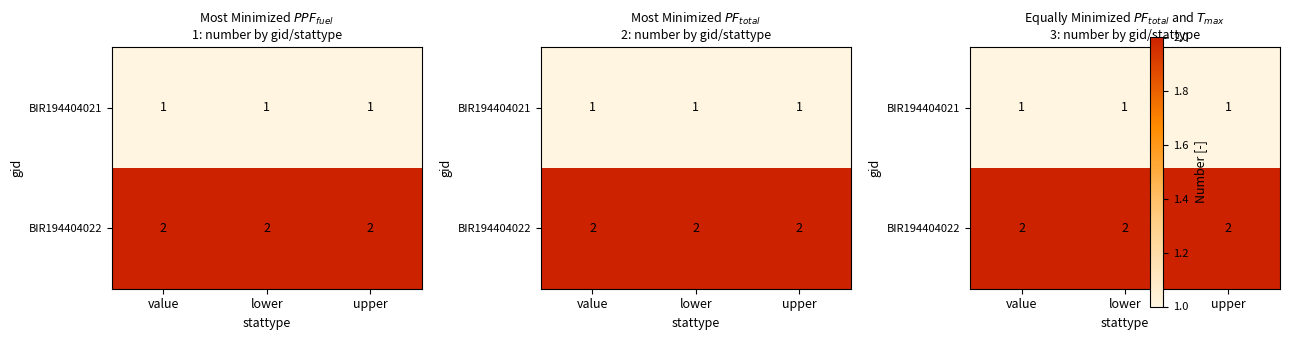

Rank the categories by BIR194404022 value from highest to lowest.

value, lower, upper